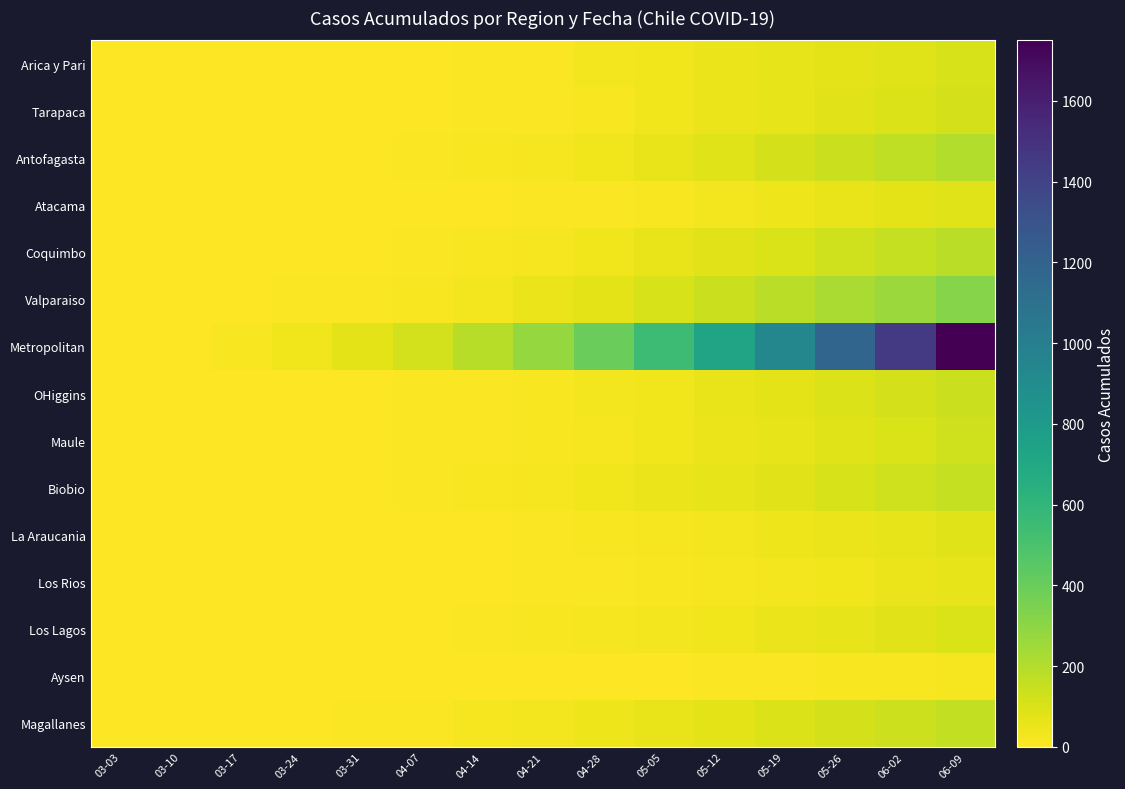

Which category has the lowest value across all series?

03-03